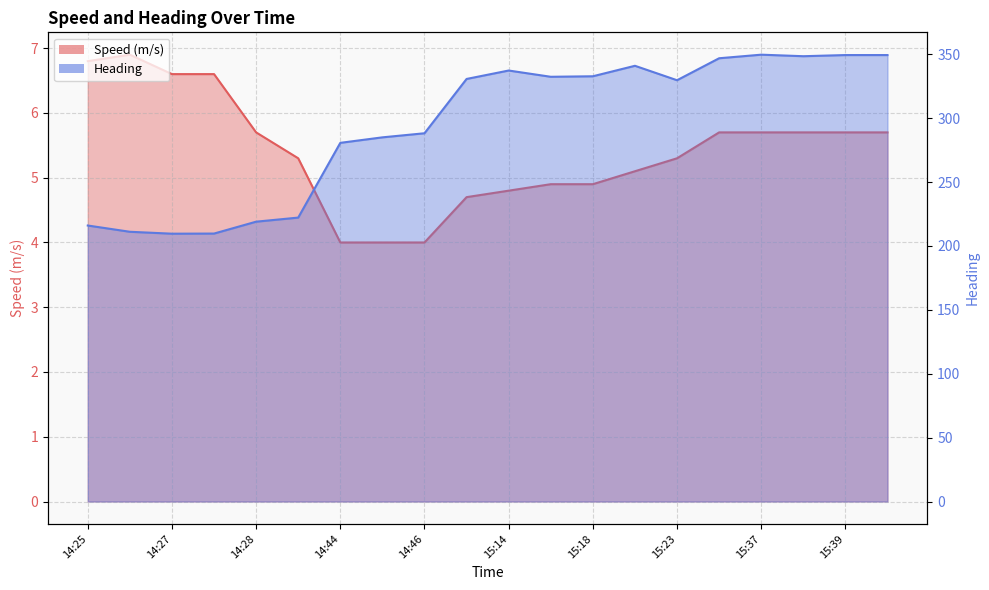

At which category is the sum across all series the highest?

15:37